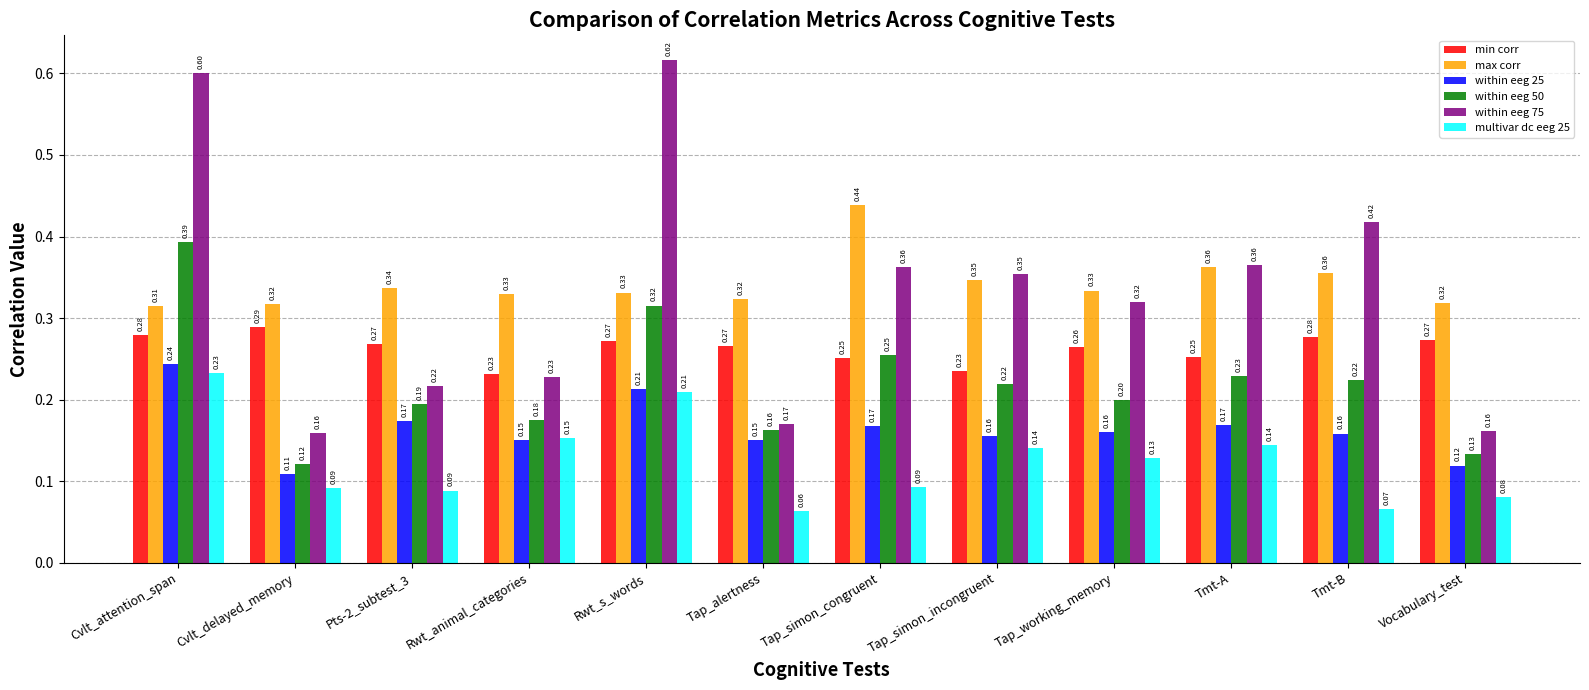

How many max corr values are between 0 and 1?

12